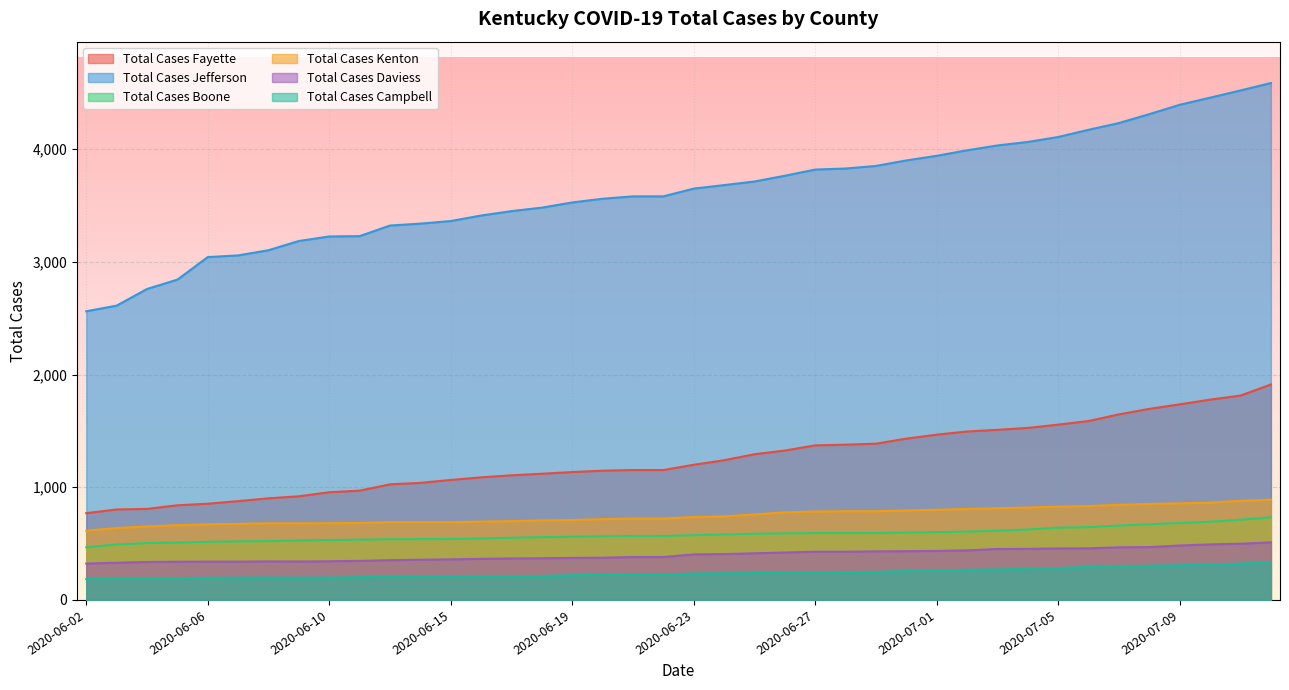

List the labels in order of Total Cases Jefferson value, smallest first.

2020-06-02, 2020-06-03, 2020-06-04, 2020-06-05, 2020-06-06, 2020-06-07, 2020-06-08, 2020-06-09, 2020-06-10, 2020-06-11, 2020-06-13, 2020-06-14, 2020-06-15, 2020-06-16, 2020-06-17, 2020-06-18, 2020-06-19, 2020-06-20, 2020-06-21, 2020-06-22, 2020-06-23, 2020-06-24, 2020-06-25, 2020-06-26, 2020-06-27, 2020-06-28, 2020-06-29, 2020-06-30, 2020-07-01, 2020-07-02, 2020-07-03, 2020-07-04, 2020-07-05, 2020-07-06, 2020-07-07, 2020-07-08, 2020-07-09, 2020-07-10, 2020-07-11, 2020-07-13